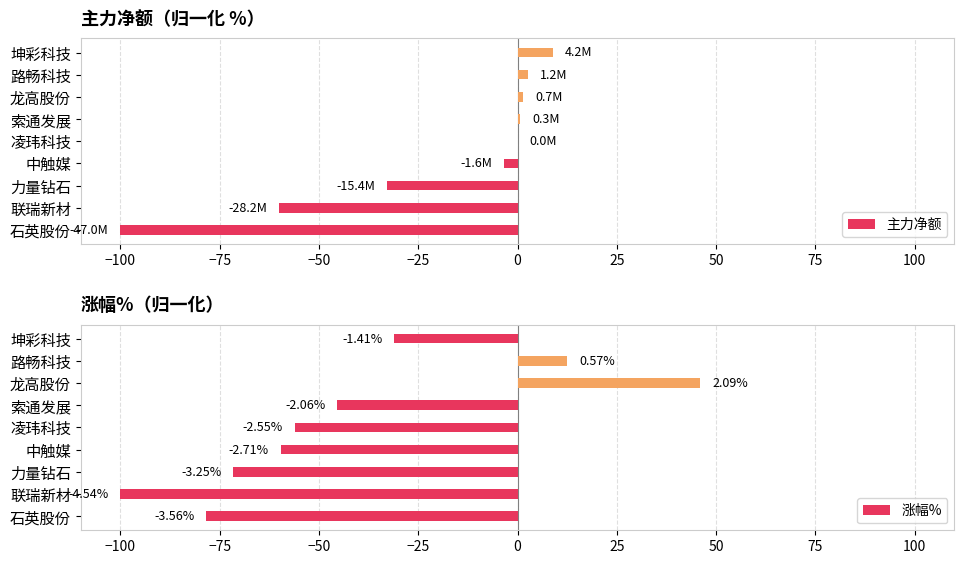

How many values in 主力净额 are below zero?

4